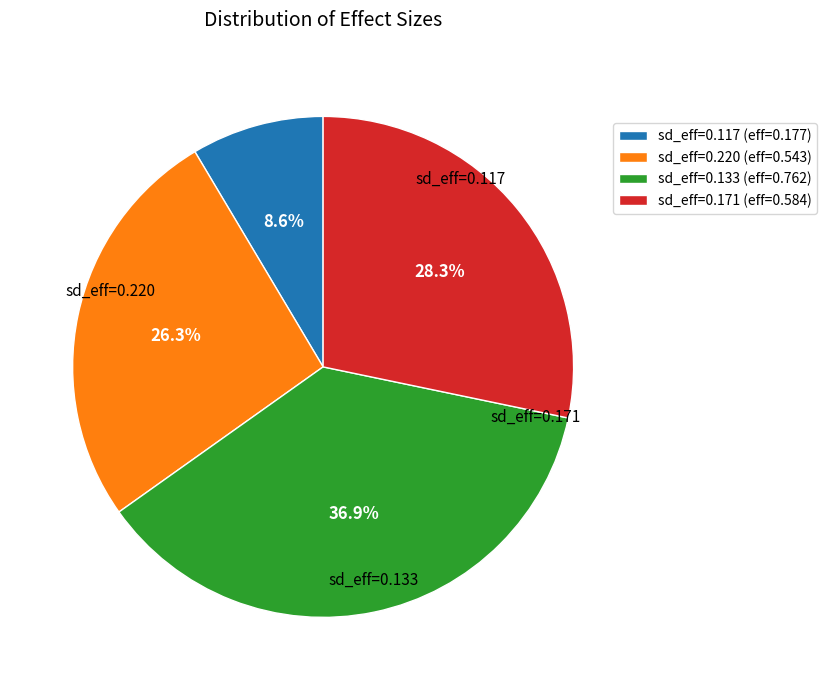

Rank the categories by value from lowest to highest.

sd_eff=0.117 (eff=0.177), sd_eff=0.220 (eff=0.543), sd_eff=0.171 (eff=0.584), sd_eff=0.133 (eff=0.762)